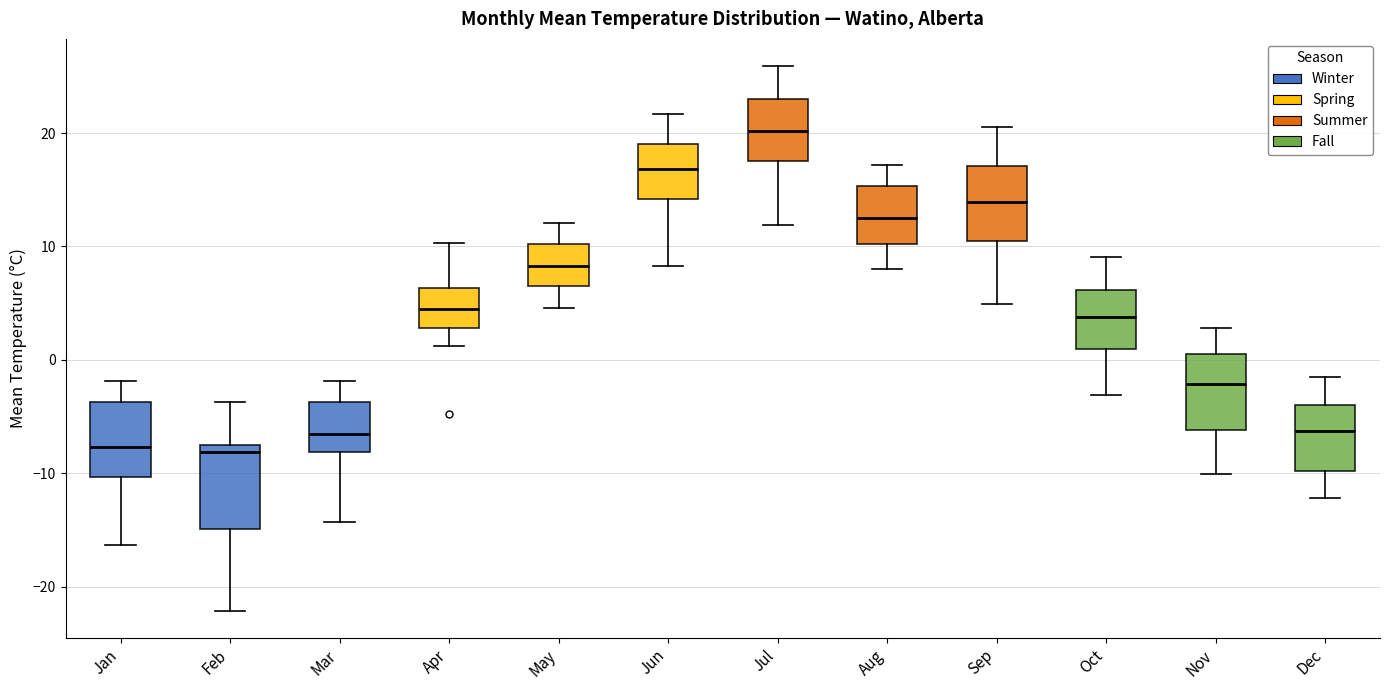

Where does the median line of the box for Jan sit on the y-axis? The values are not printed on the chart, so give them approximately, as read against the axis.

-8